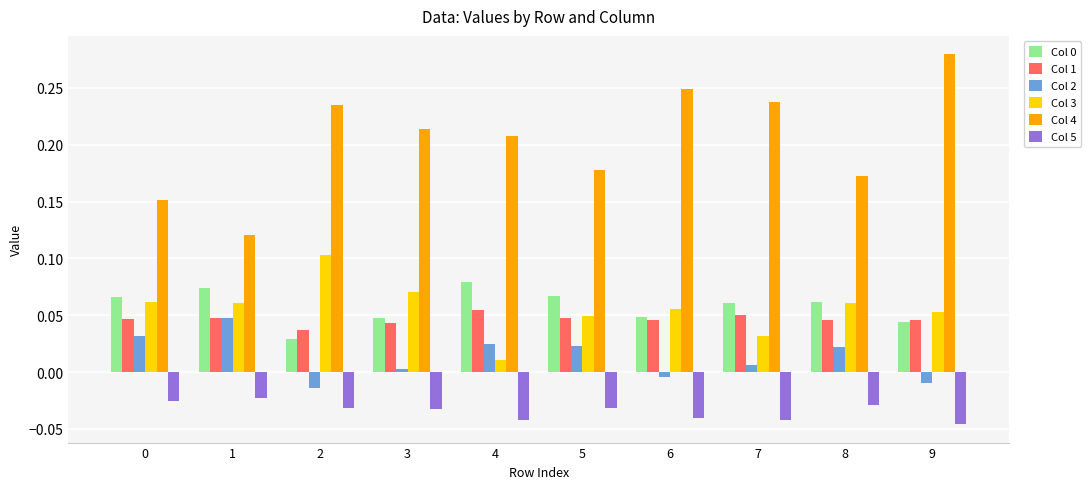

Which series has the largest total across all categories?

Col 4